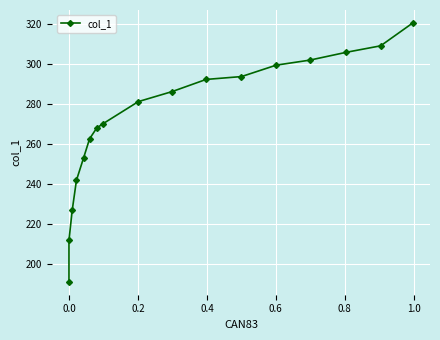

What is the difference between the second highest and minimum values?

118.0